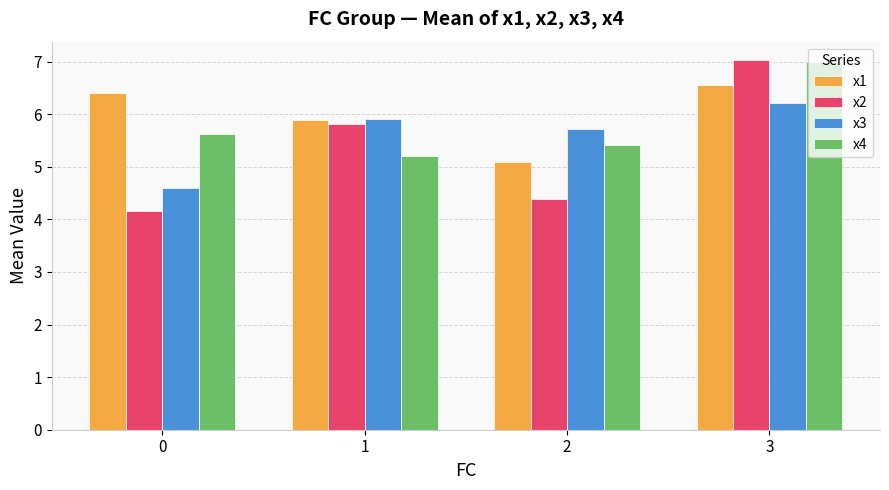

What is the minimum value shown in the chart?

4.2